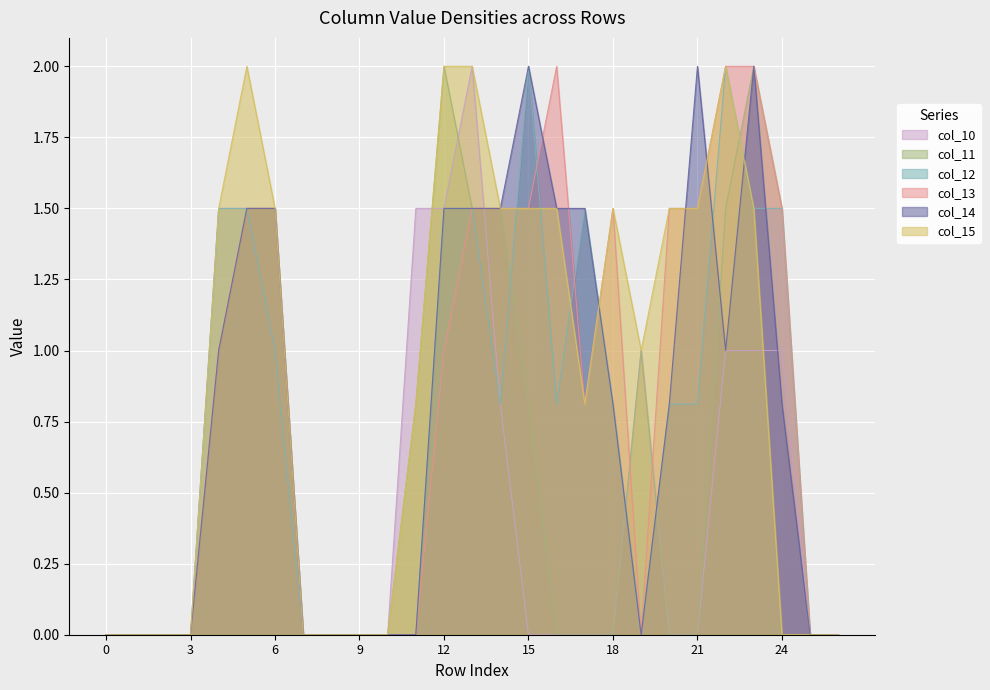

The value of col_13 at 0 is 1.0. True or false?

False